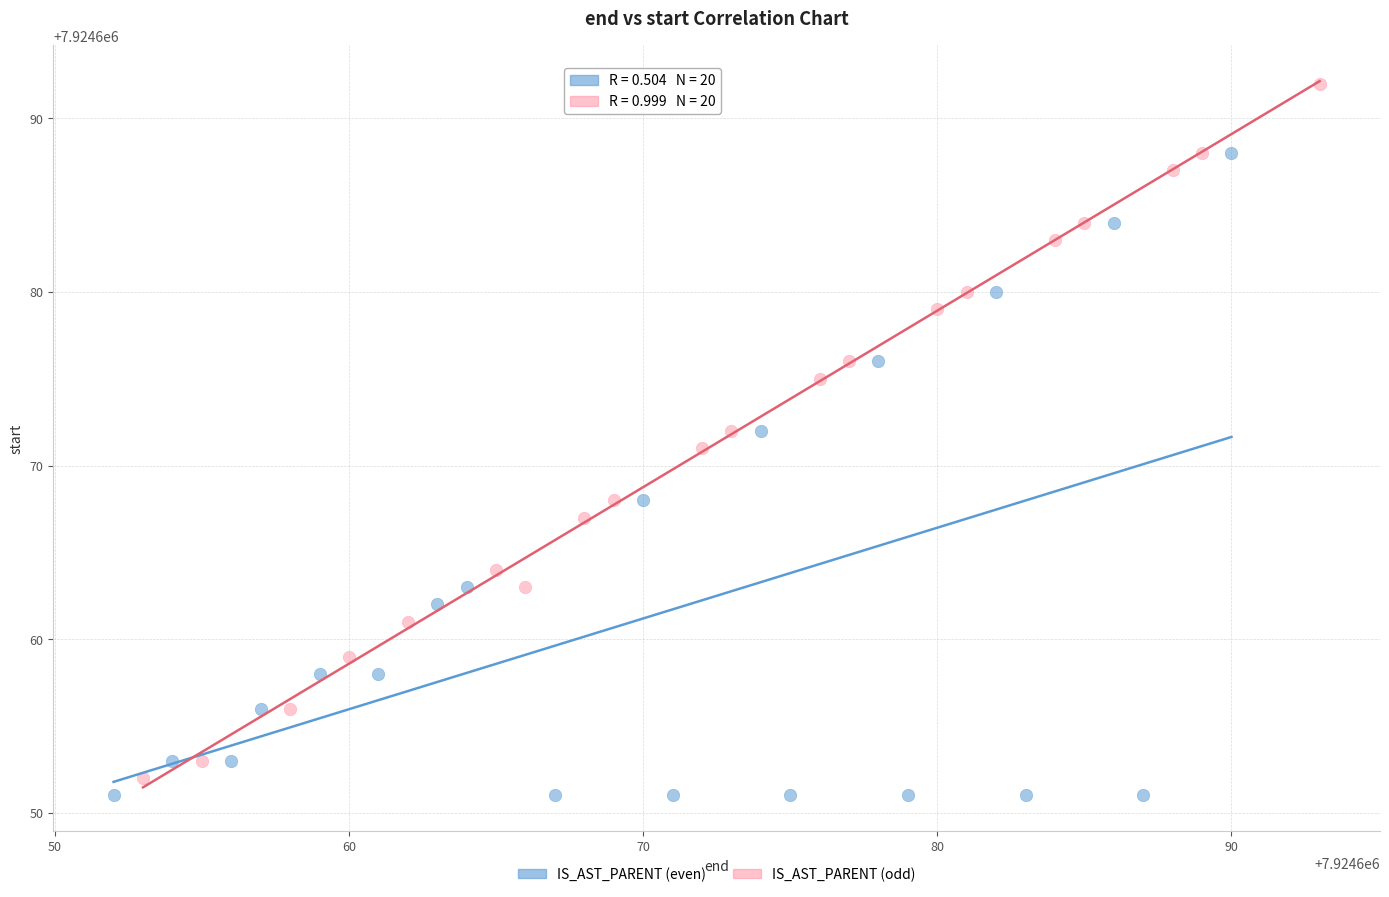

Which series contains the lowest Y value?

IS_AST_PARENT (even)